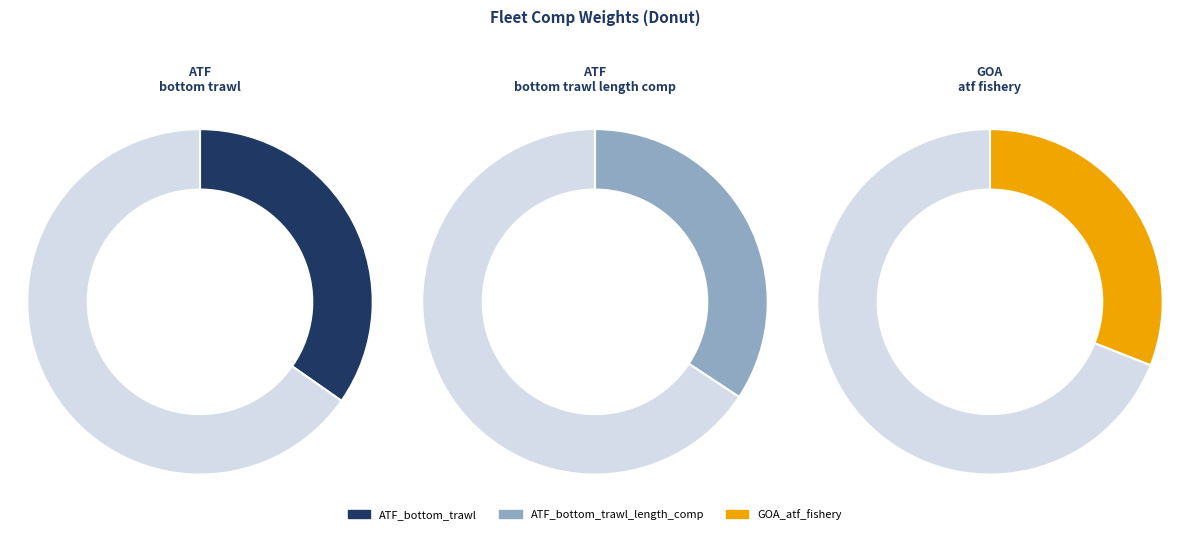

How many segments does this pie chart have?

3